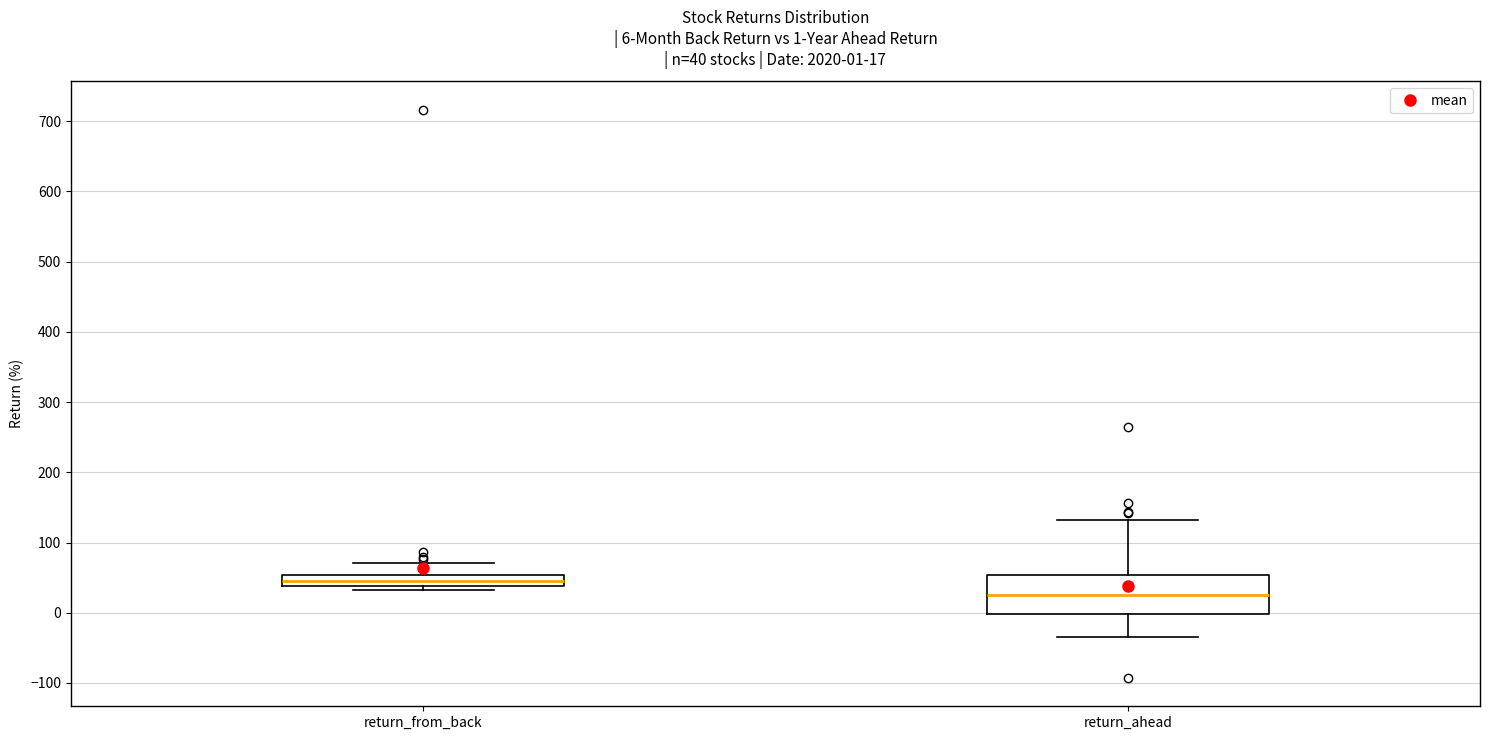

Which box's median line is the lowest?

return_ahead